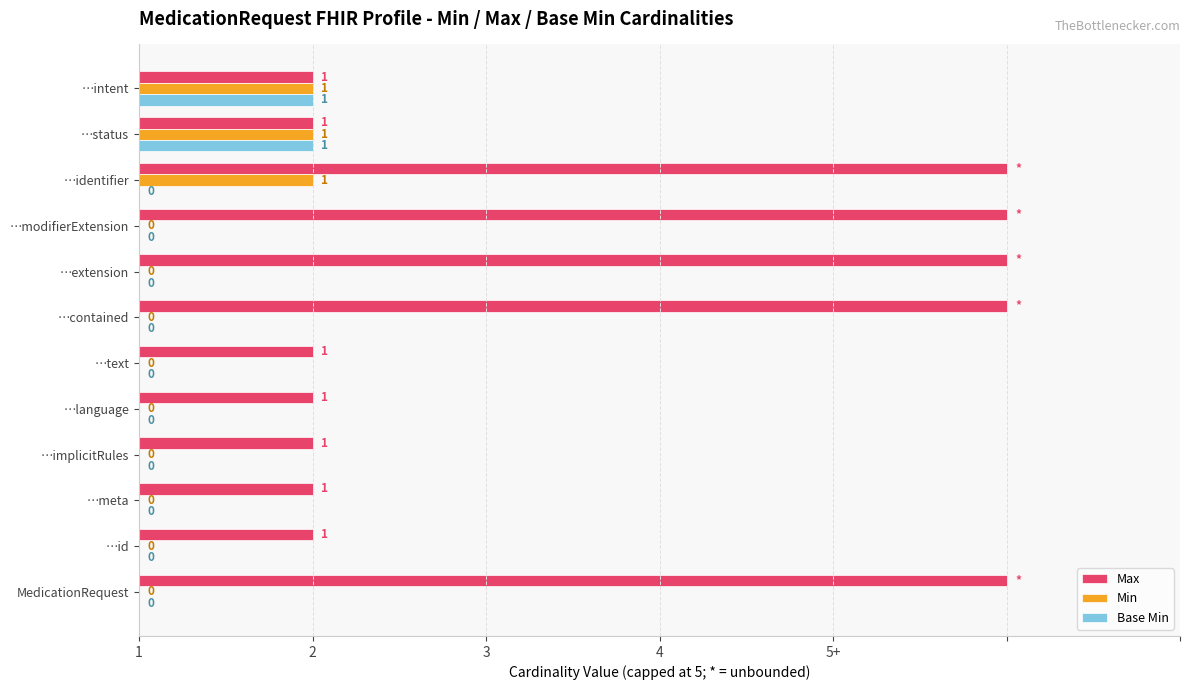

What are all the series names shown in the legend?

Max, Min, Base Min